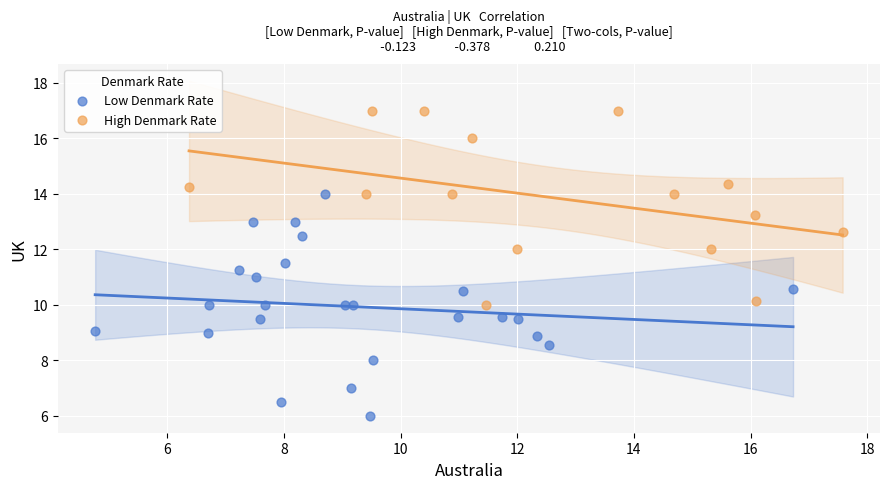

Which series reaches the maximum Y coordinate?

High Denmark Rate